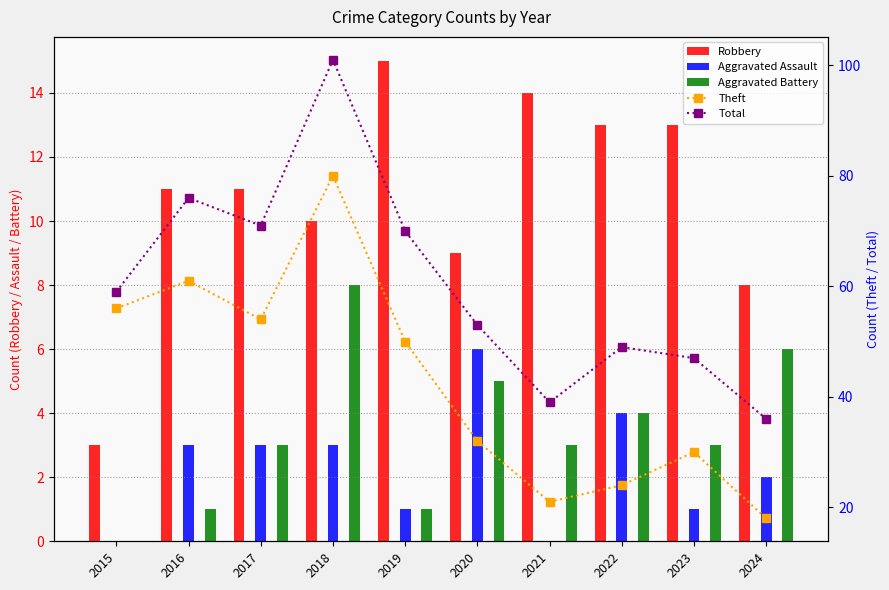

What is the difference between the second highest and minimum values in the Robbery series?

11